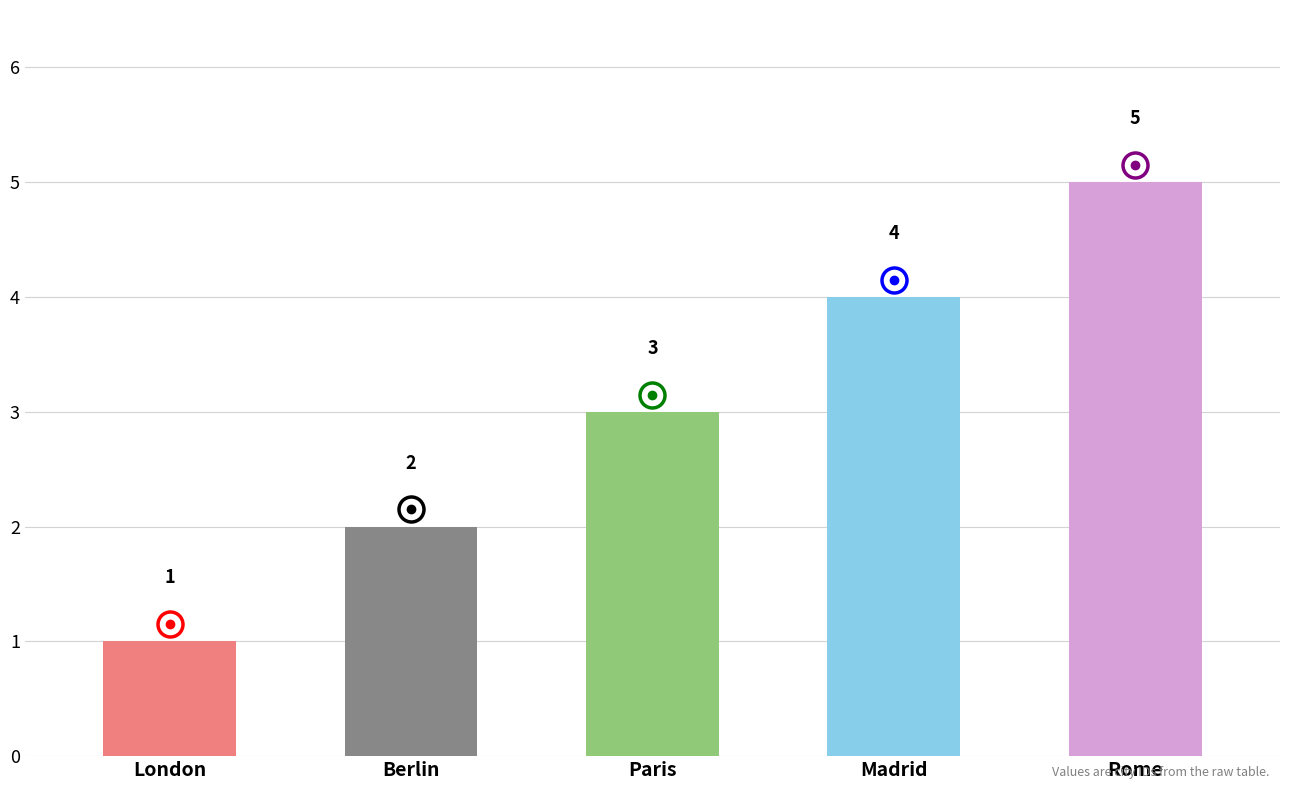

What value does the data have at Paris?

3